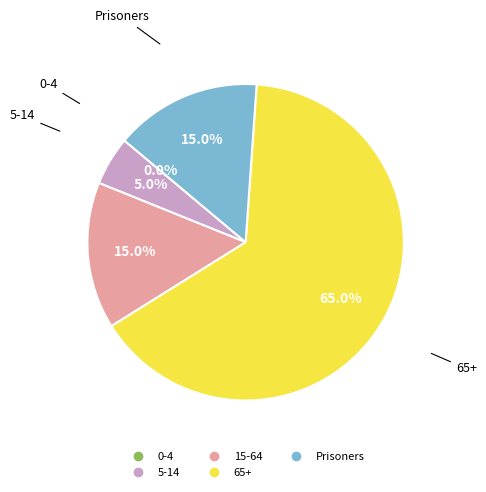

Which category has the smallest portion of the pie?

0-4